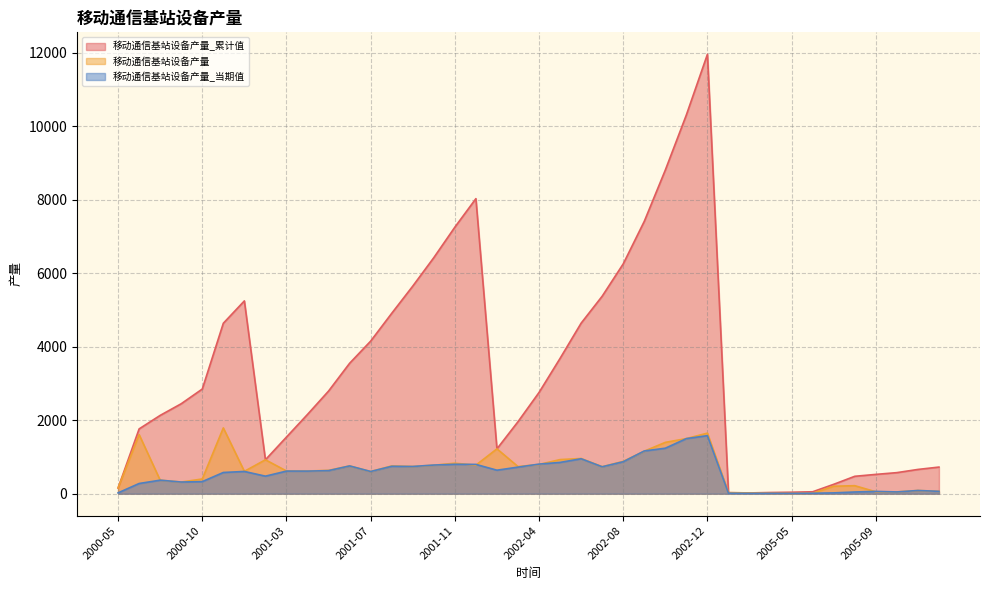

True or false: 移动通信基站设备产量_当期值 and 移动通信基站设备产量_累计值 cross at least once.

False